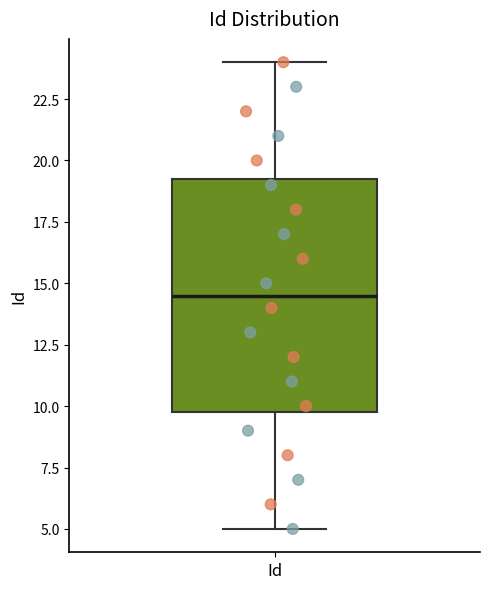

Transcribe this box plot: give where the median line is, the range the box spans, and where the two whiskers end, as read against the y-axis. The values are not printed on the chart, so give them approximately, as read against the axis.

median 14.5, box 10.0 to 19.5, whiskers 5.0 to 24.0